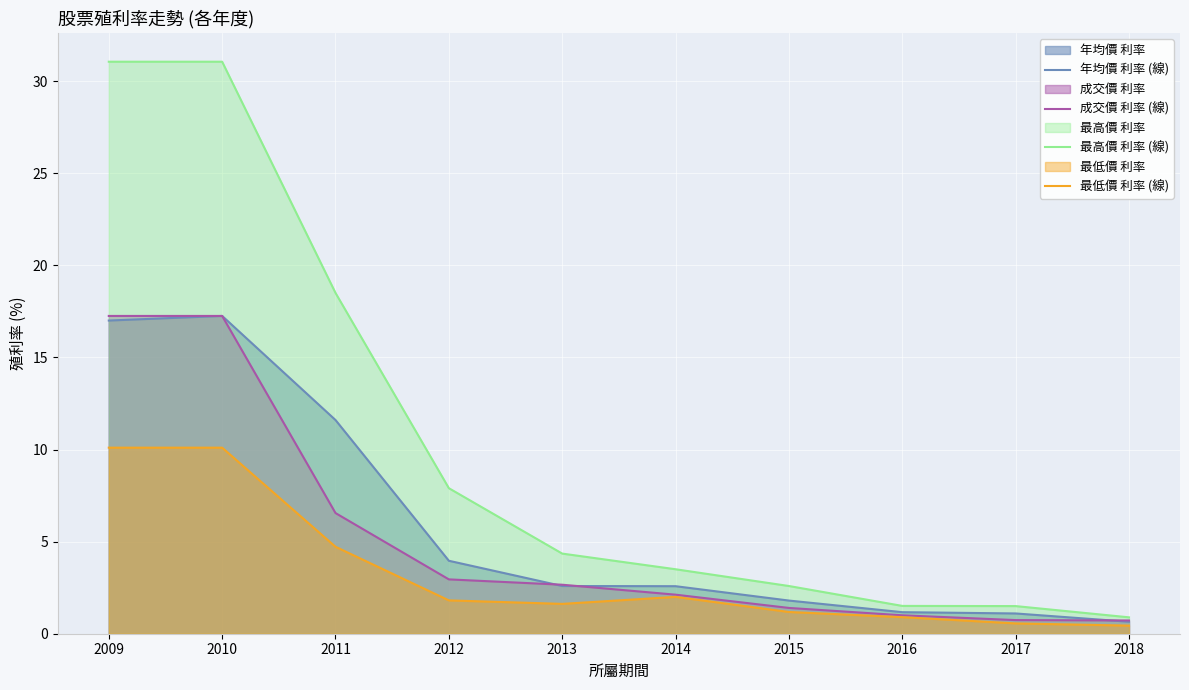

Is the value of 最低價 利率 (線) at 2017 greater than the value of 成交價 利率 (線) at 2009?

No